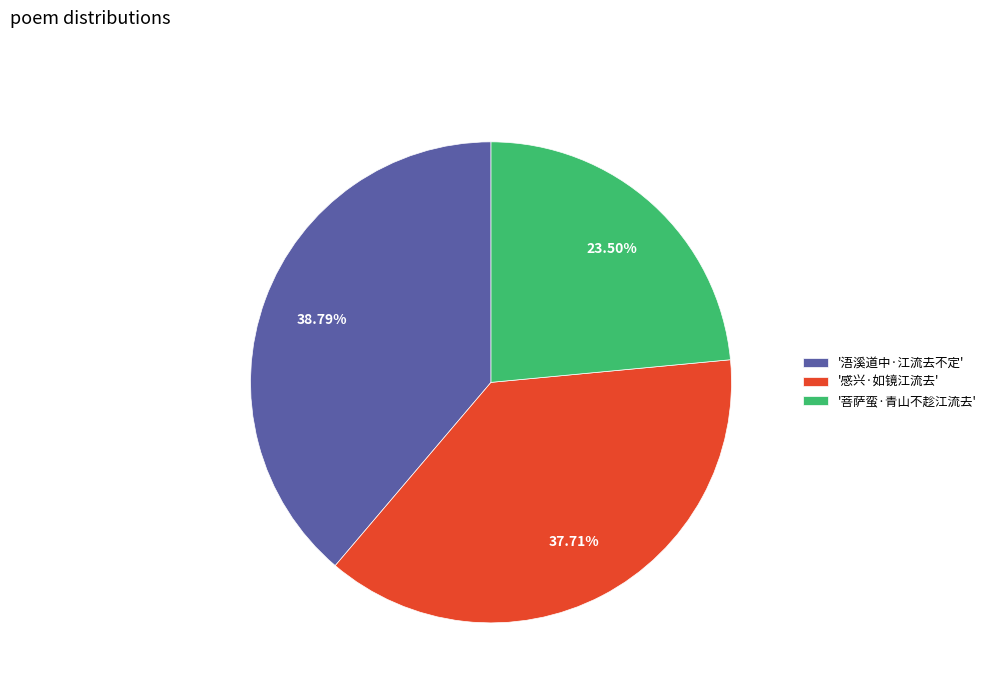

To the nearest percent, what is the average slice percentage?

33%